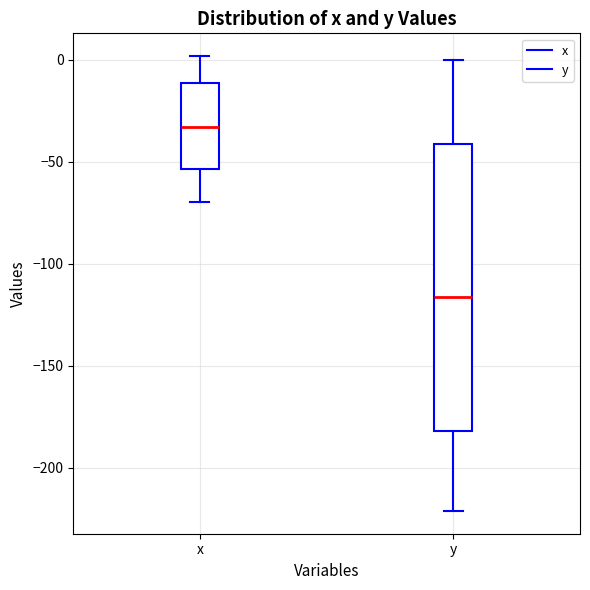

Where is the upper edge of the box for y on the y-axis? The values are not printed on the chart, so give them approximately, as read against the axis.

-40